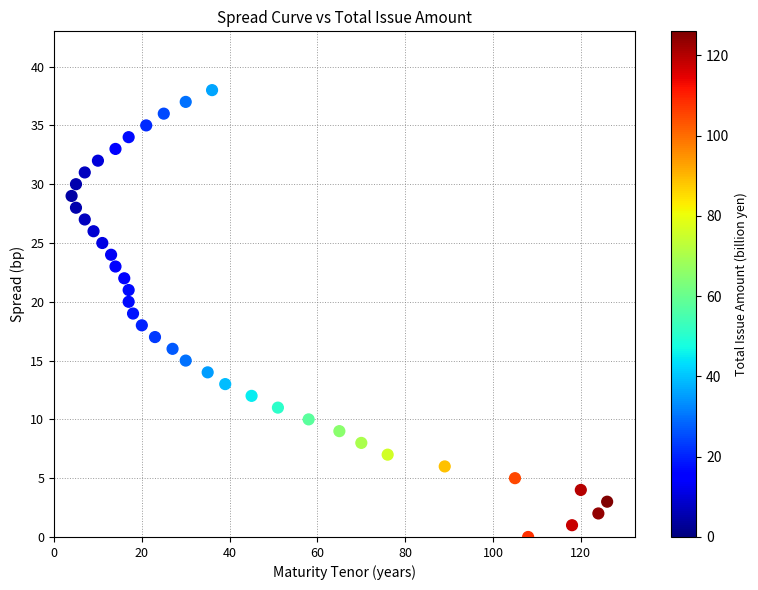

What is the range of X values (max minus min)?

122